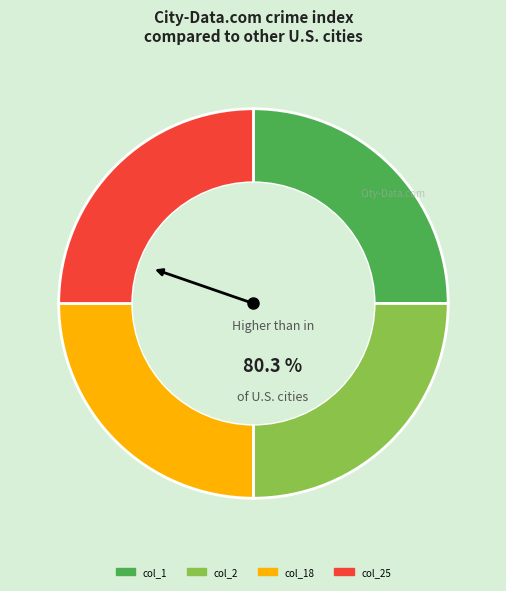

Is there any slice that represents more than half of the pie?

No